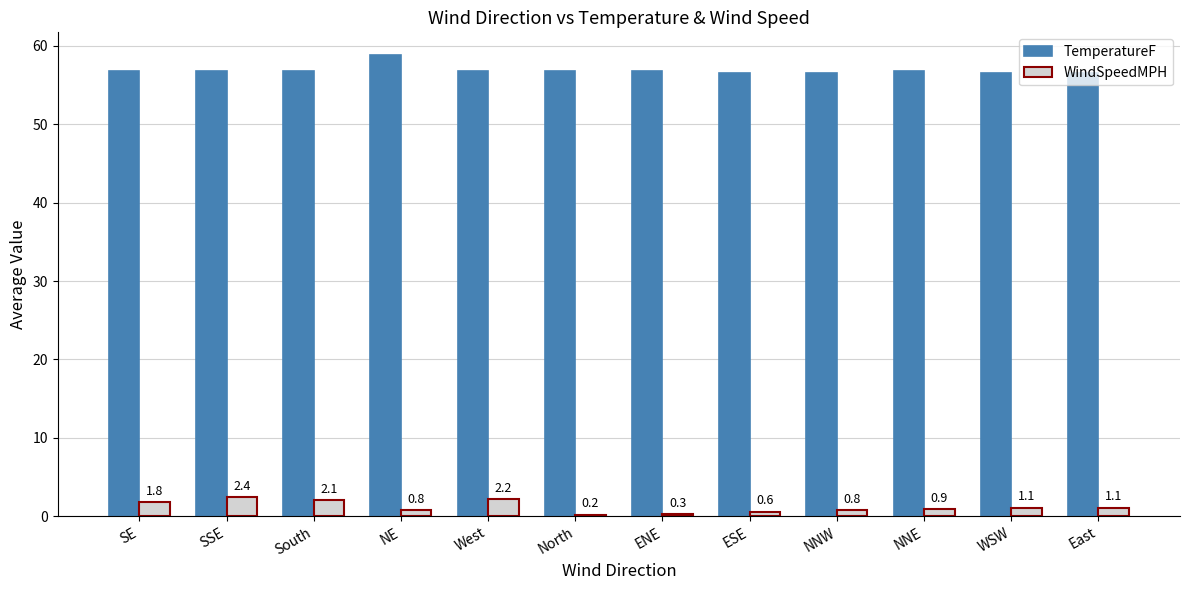

Reading left to right, extract all data points from this chart.

TemperatureF: SE=56.8	SSE=56.8	South=56.8	NE=58.8	West=56.8	North=56.8	ENE=56.8	ESE=56.6	NNW=56.6	NNE=56.8	WSW=56.6	East=56.6
WindSpeedMPH: SE=1.8	SSE=2.4	South=2.1	NE=0.8	West=2.2	North=0.2	ENE=0.3	ESE=0.6	NNW=0.8	NNE=0.9	WSW=1.1	East=1.1